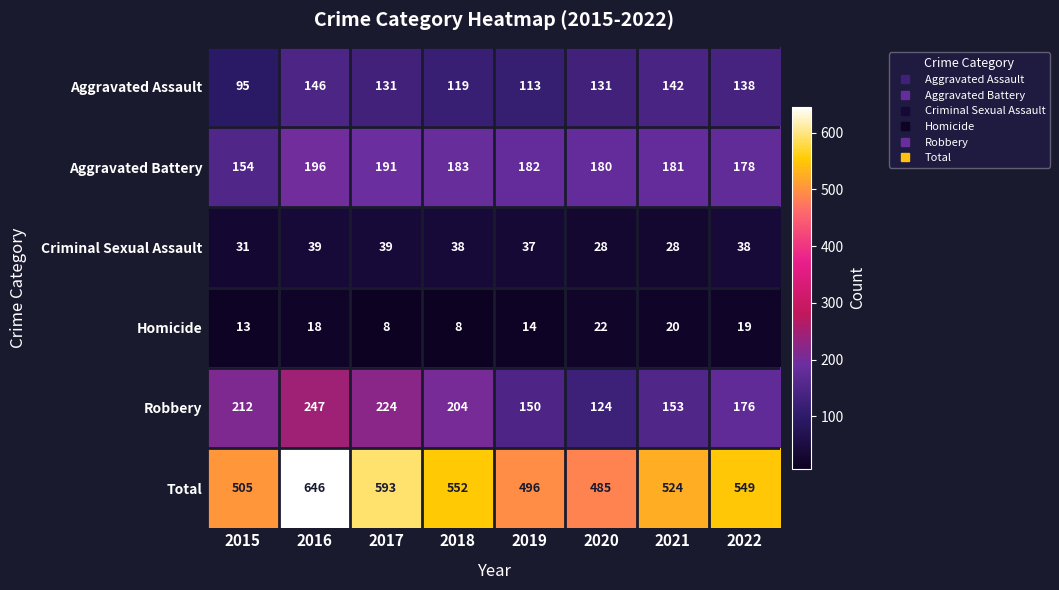

The value of Aggravated Battery at 2021 is 263. True or false?

False